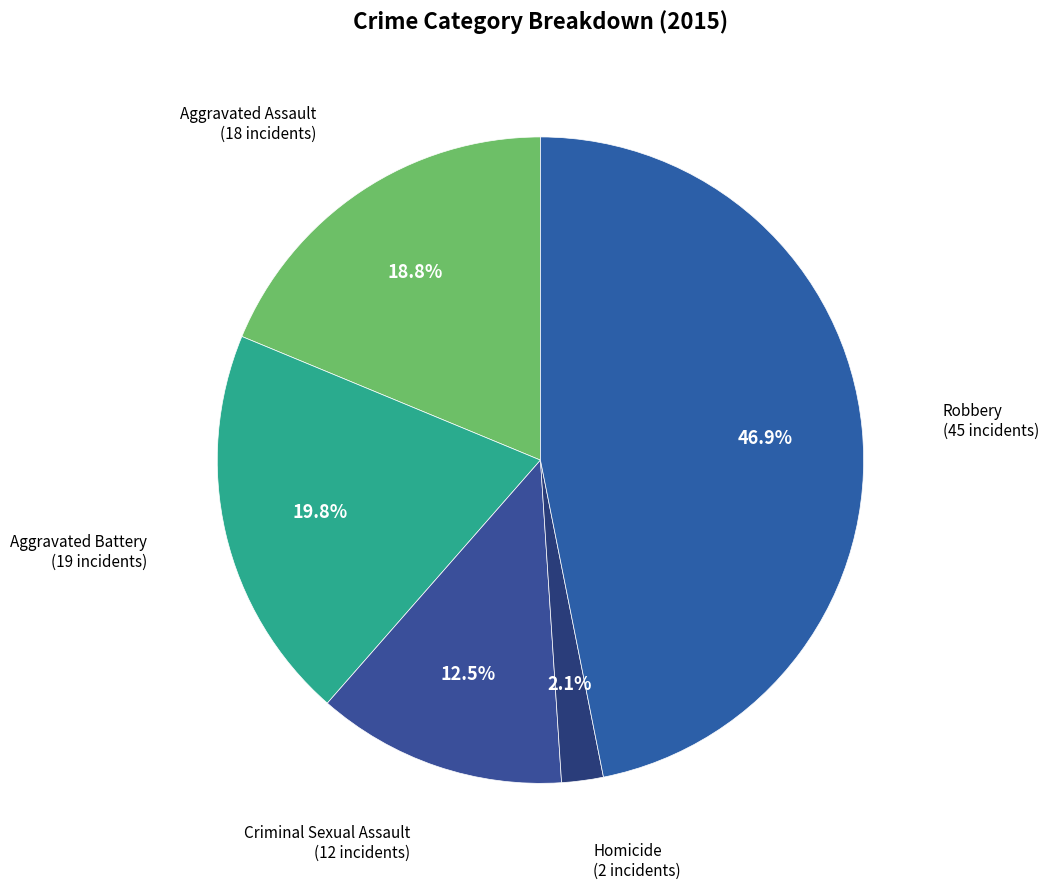

Is there a majority slice in this chart?

No